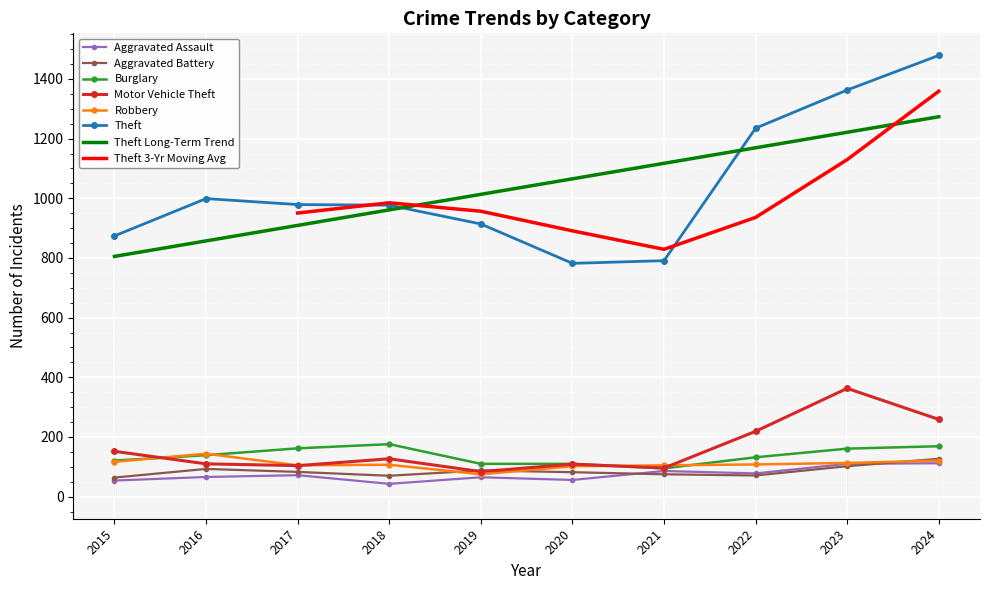

True or false: Aggravated Assault has more than 1 interior local peaks.

True